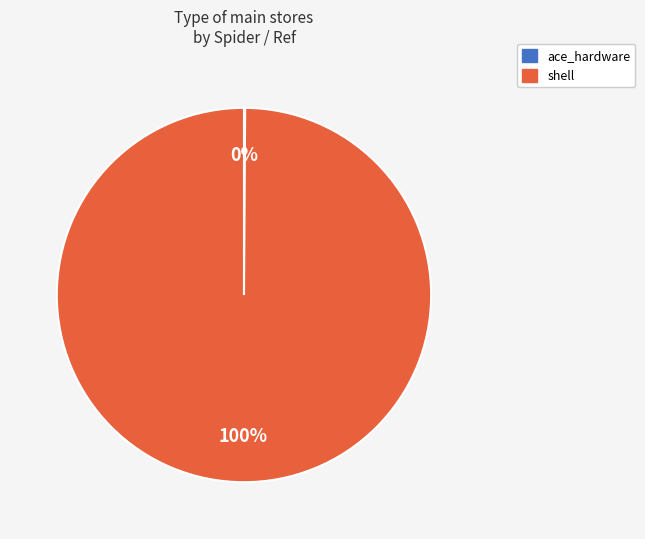

To the nearest percent, what portion does shell represent?

100%